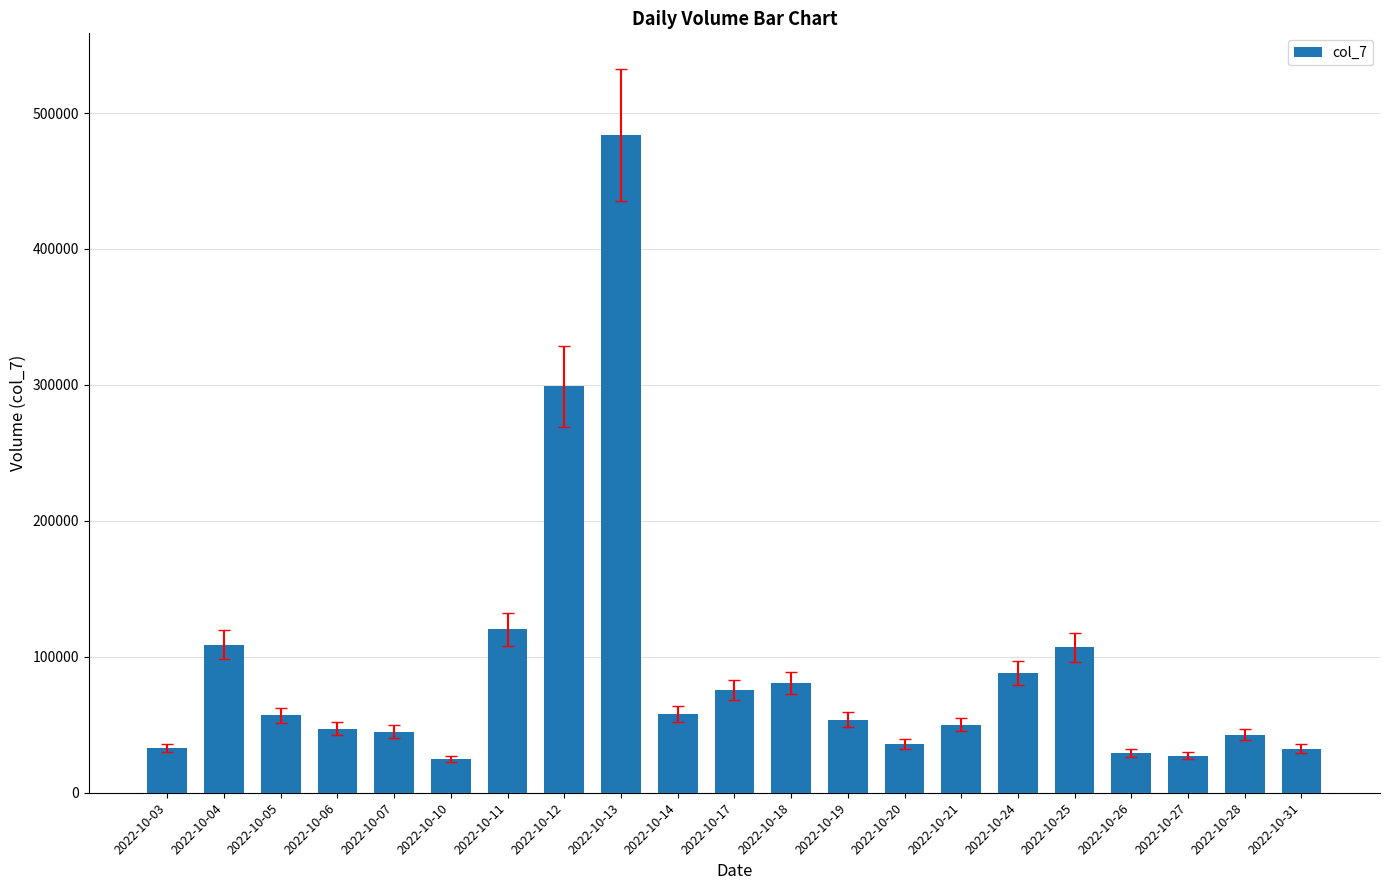

What is the ratio of the value at 2022-10-17 to the value at 2022-10-27?

2.8